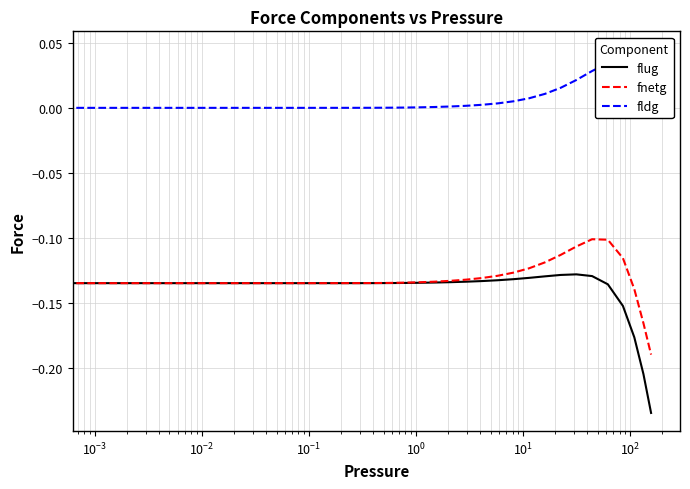

What is the difference between the highest and lowest values at $\mathdefault{10^{-1}}$?

0.1